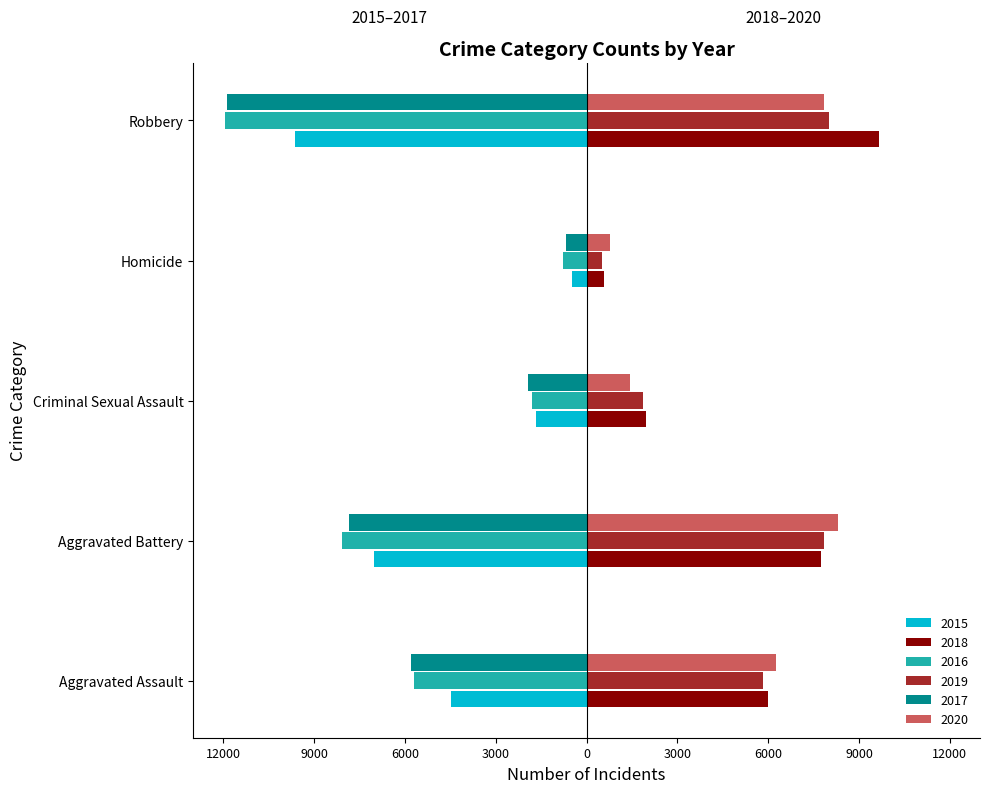

What are all the series names shown in the legend?

2015, 2018, 2016, 2019, 2017, 2020